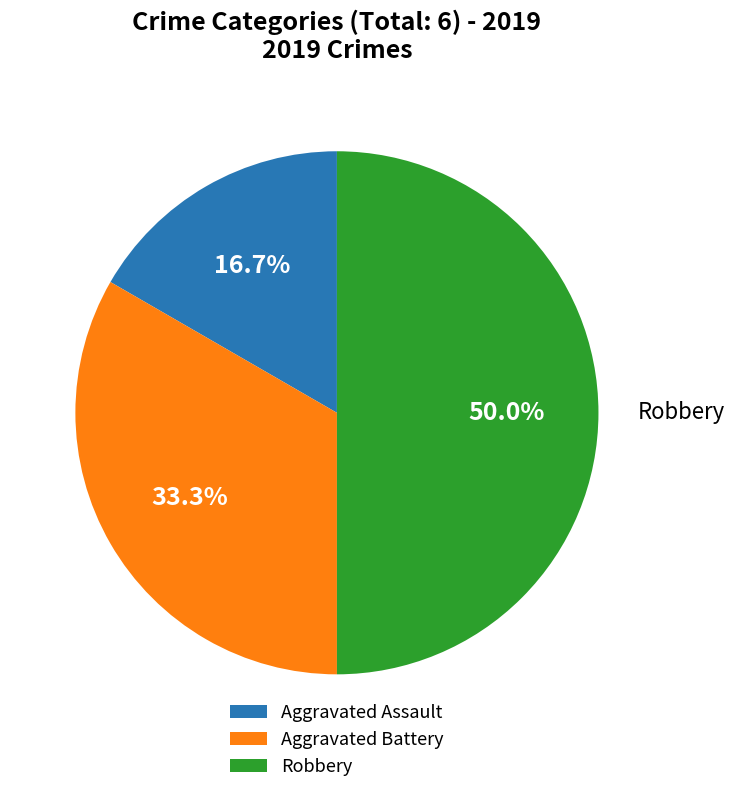

How many slices are in this pie chart?

3